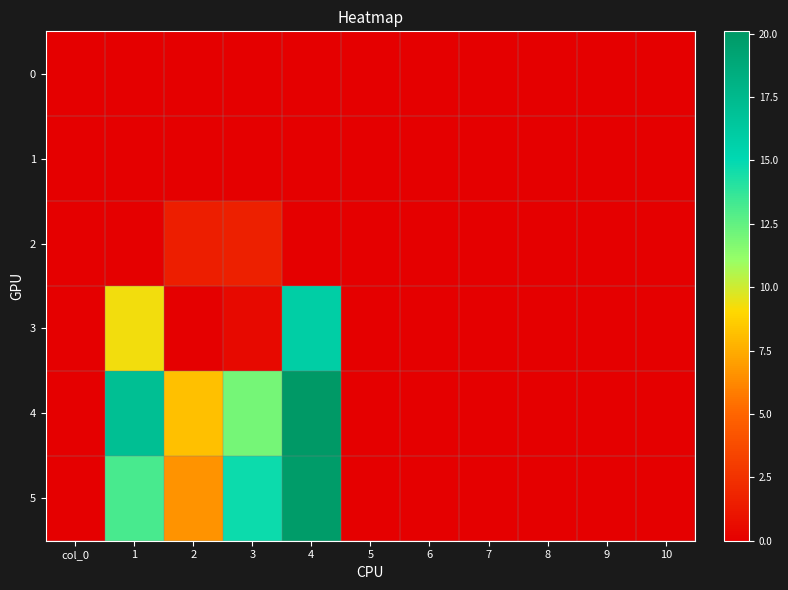

Which series has the largest total across all categories?

4